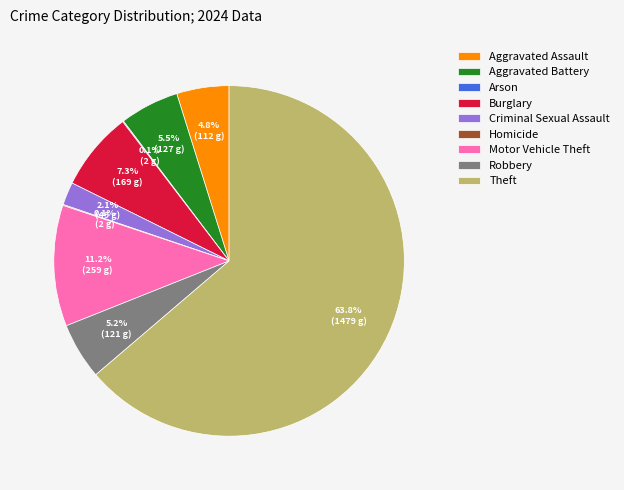

Combined, do Robbery and Burglary account for over 50%?

No